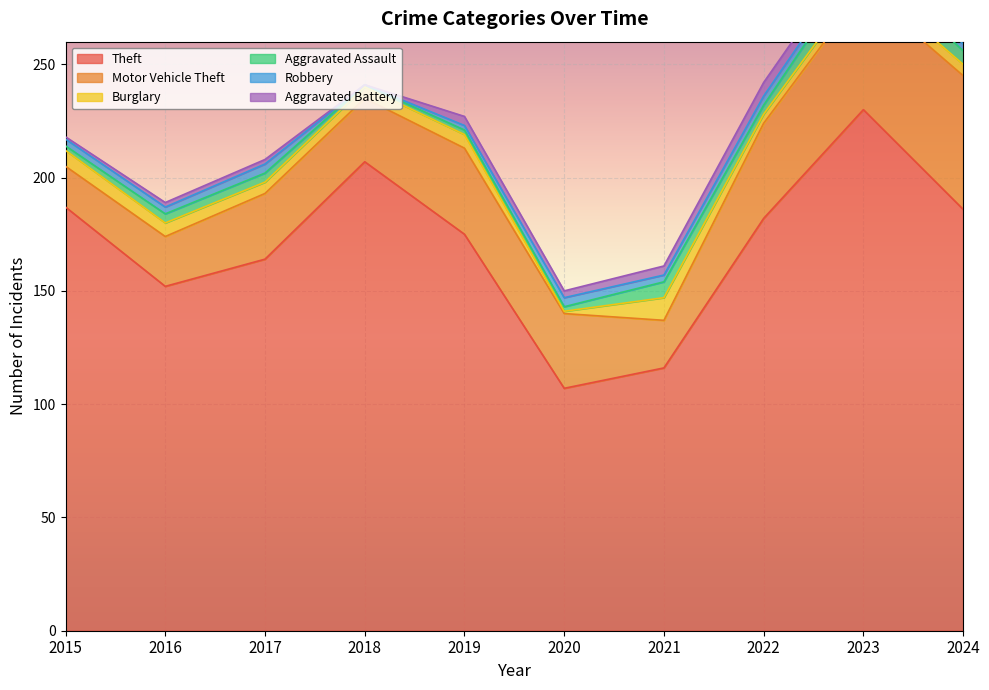

At which category does Aggravated Assault reach its first local valley?

2018